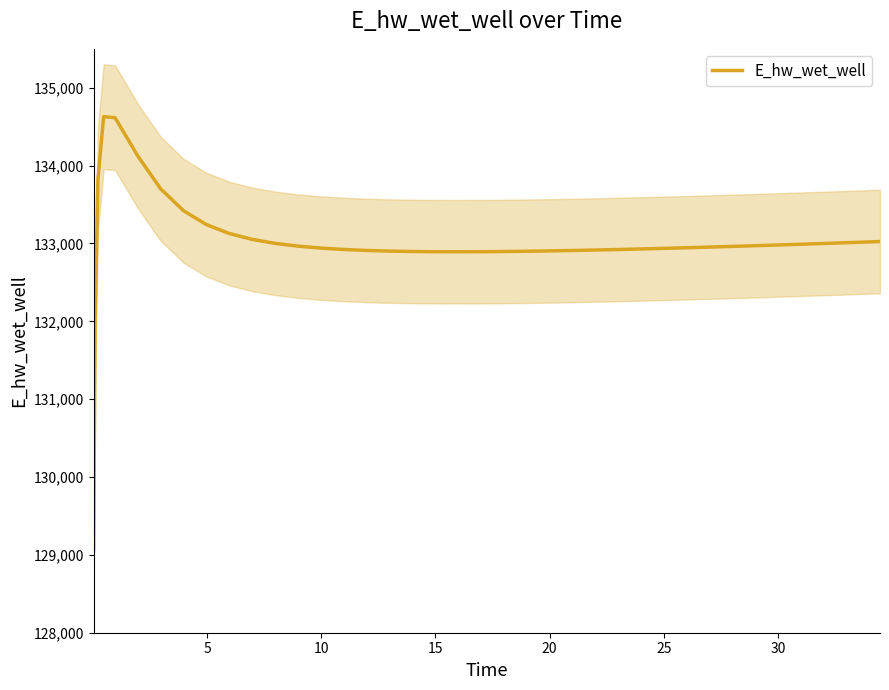

What is the highest value of the E_hw_wet_well series?

134628.1